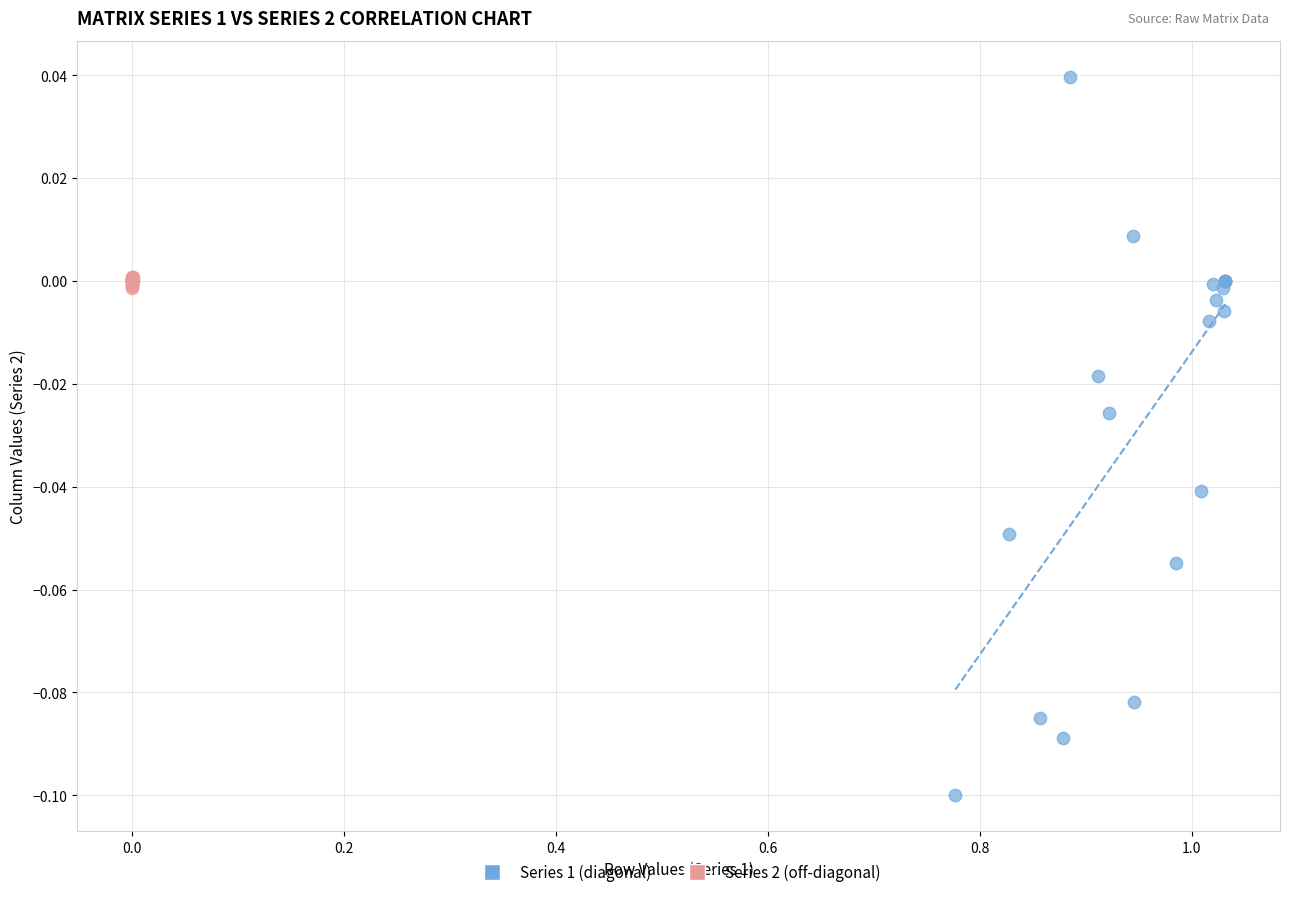

Which series contains the lowest Y value?

Series 1 (diagonal)